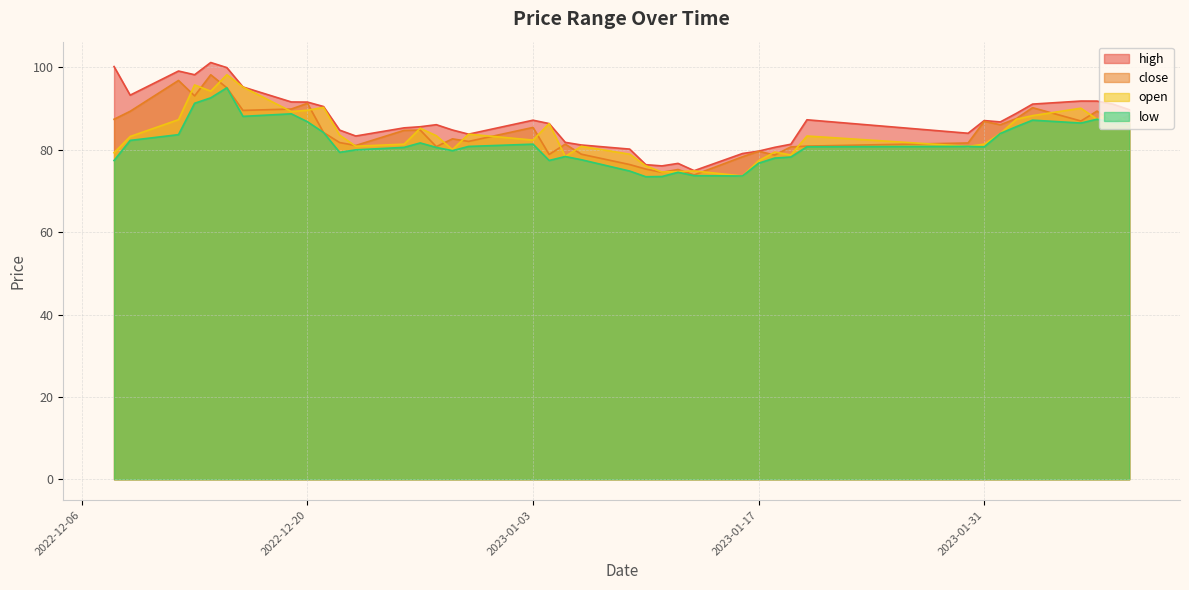

How many values in the low series exceed 80?

24